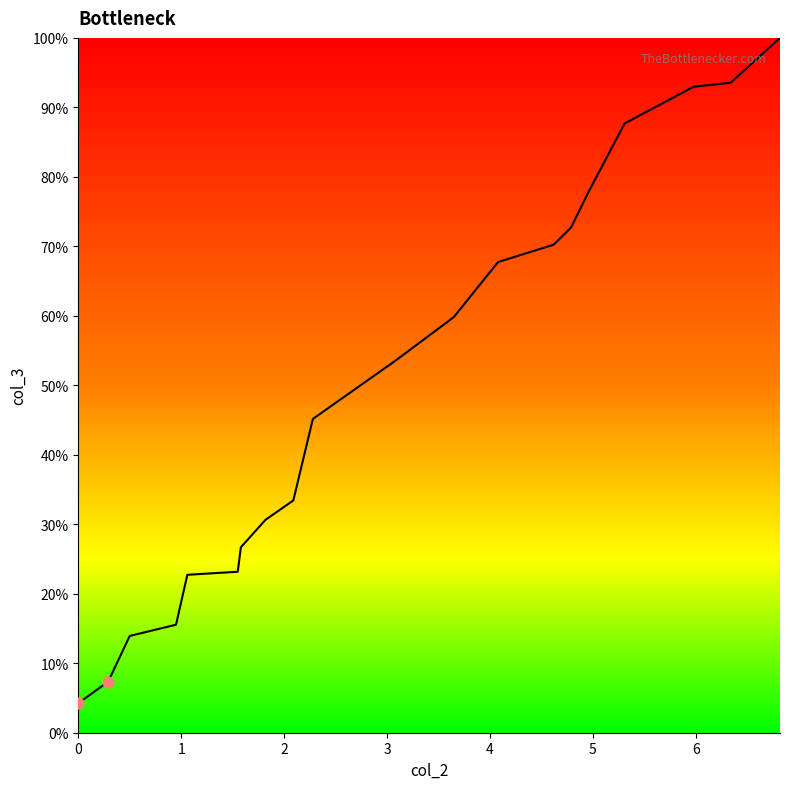

What is the difference between the maximum and minimum values?

95.7